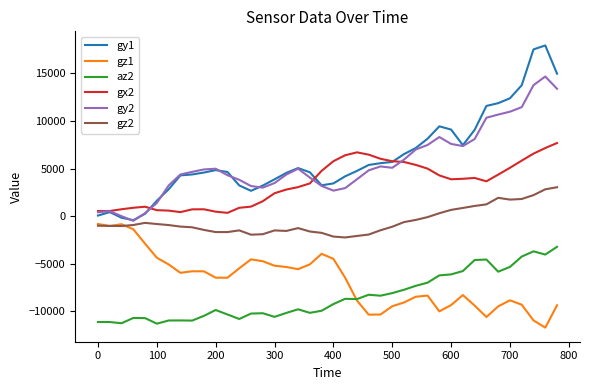

What is the minimum value for az2?

-11284